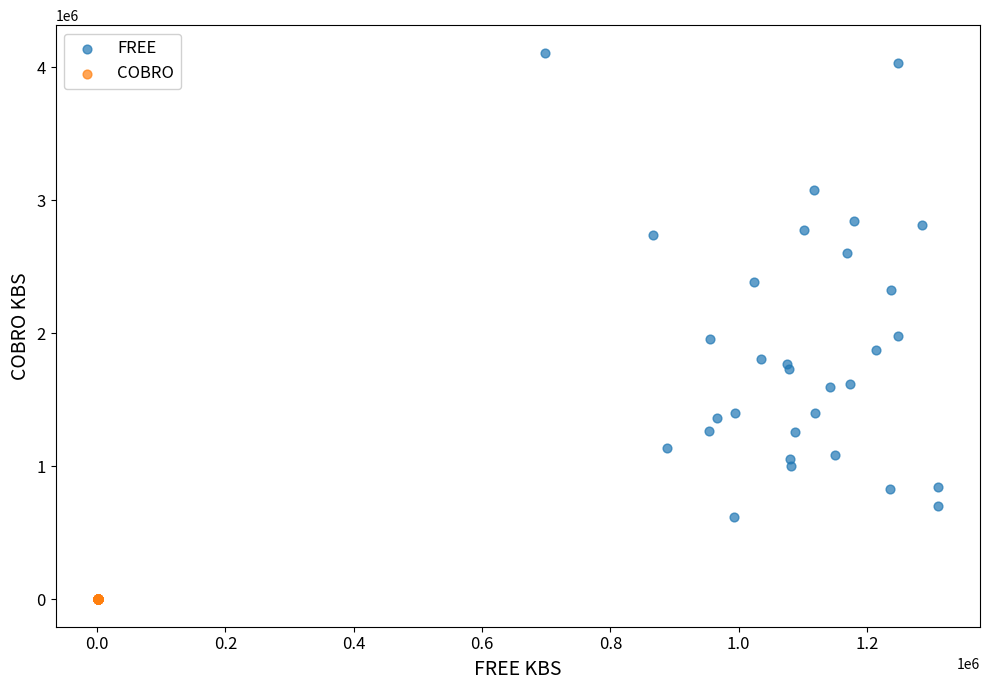

Which series has the largest Y range (max minus min)?

FREE